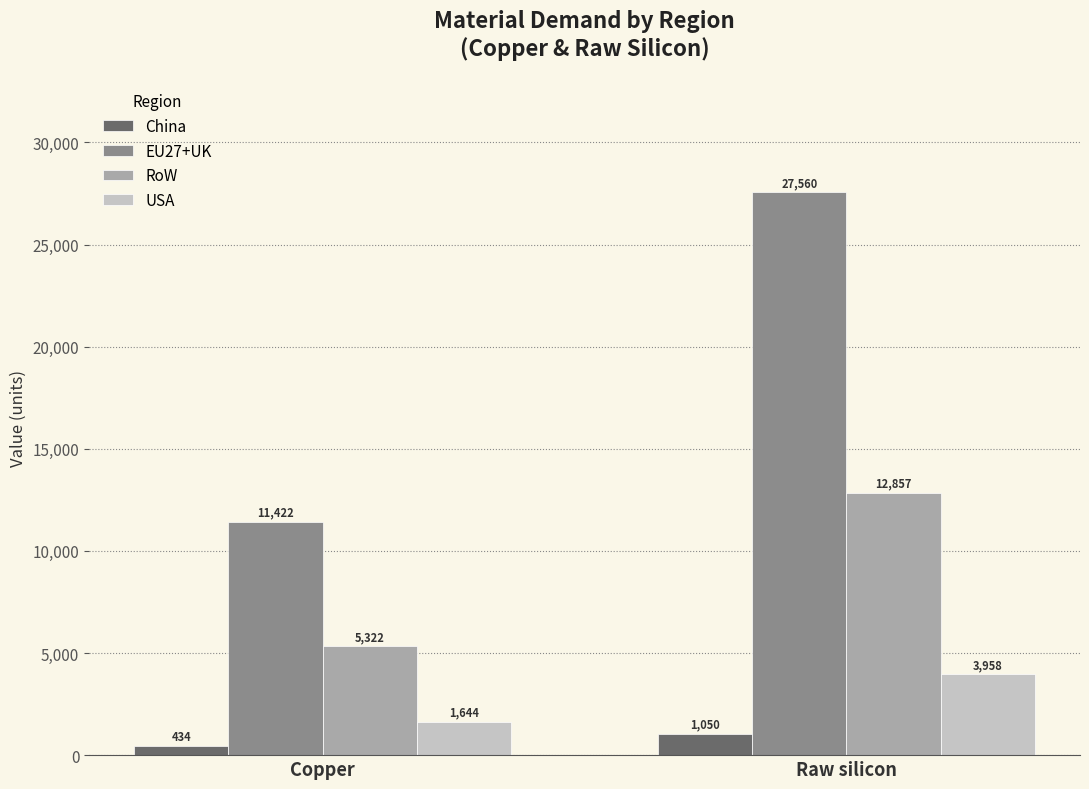

What is the greatest value displayed?

27560.3